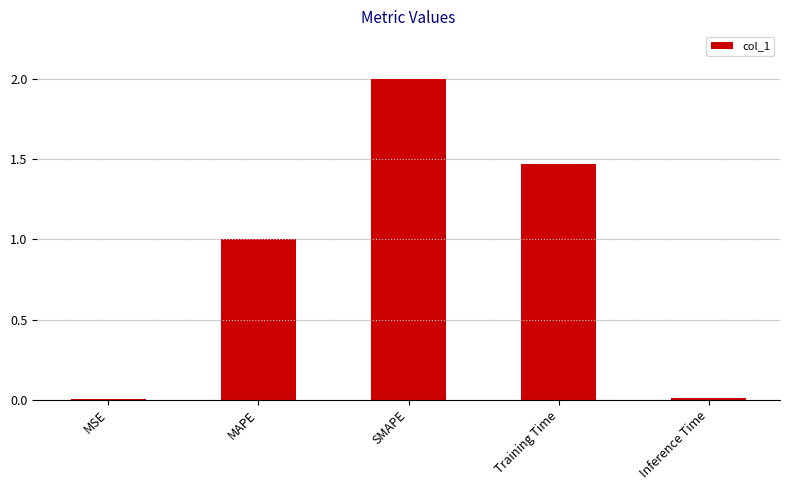

What is the sum of all values?

4.5